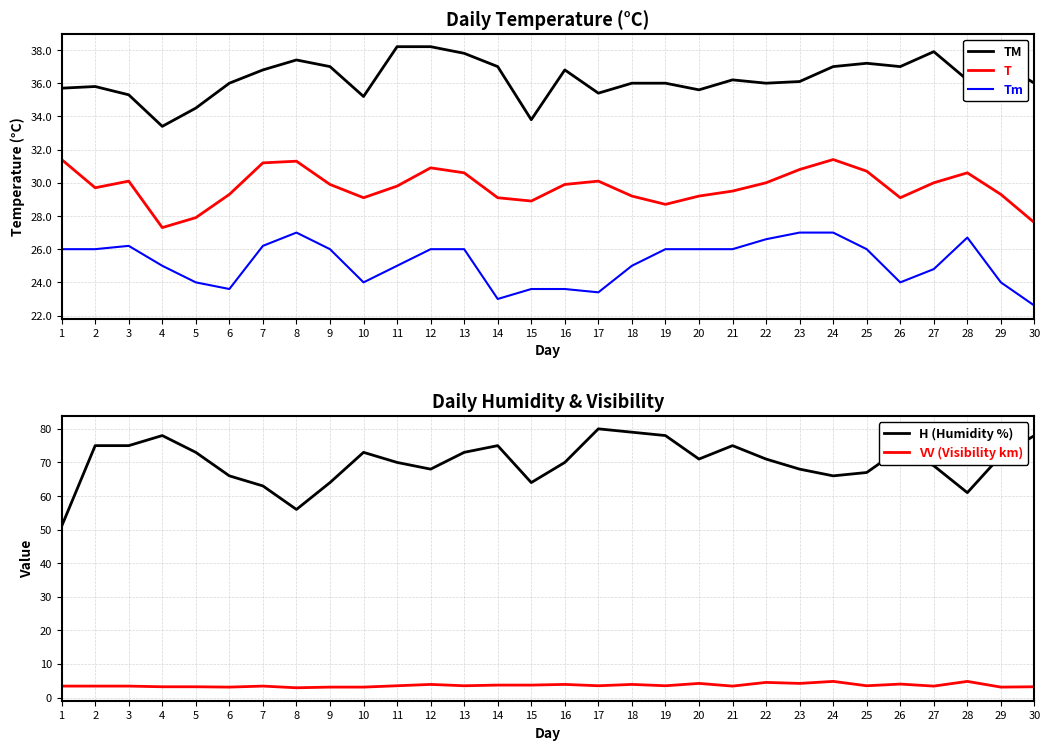

What value does the VV (Visibility km) series have at 13?

3.5